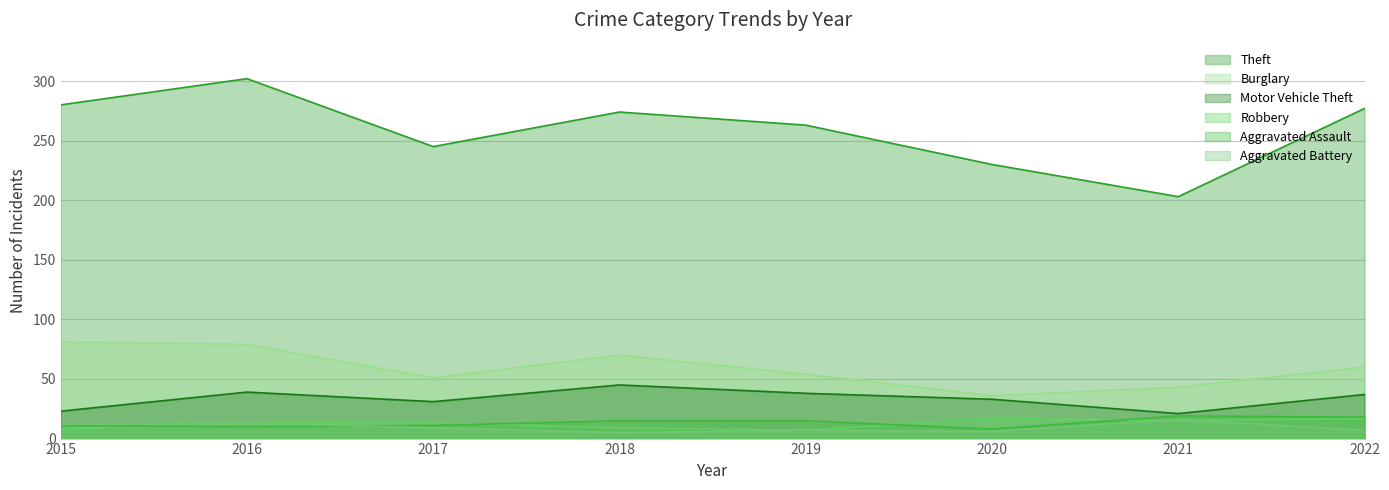

Reading right to left, transcribe all the data shown in this chart.

Theft: 2022=277	2021=203	2020=230	2019=263	2018=274	2017=245	2016=302	2015=280
Burglary: 2022=60	2021=43	2020=36	2019=54	2018=70	2017=51	2016=79	2015=81
Motor Vehicle Theft: 2022=37	2021=21	2020=33	2019=38	2018=45	2017=31	2016=39	2015=23
Robbery: 2022=17	2021=15	2020=17	2019=7	2018=9	2017=13	2016=14	2015=8
Aggravated Assault: 2022=18	2021=19	2020=8	2019=15	2018=15	2017=11	2016=10	2015=11
Aggravated Battery: 2022=7	2021=16	2020=6	2019=7	2018=5	2017=9	2016=13	2015=12